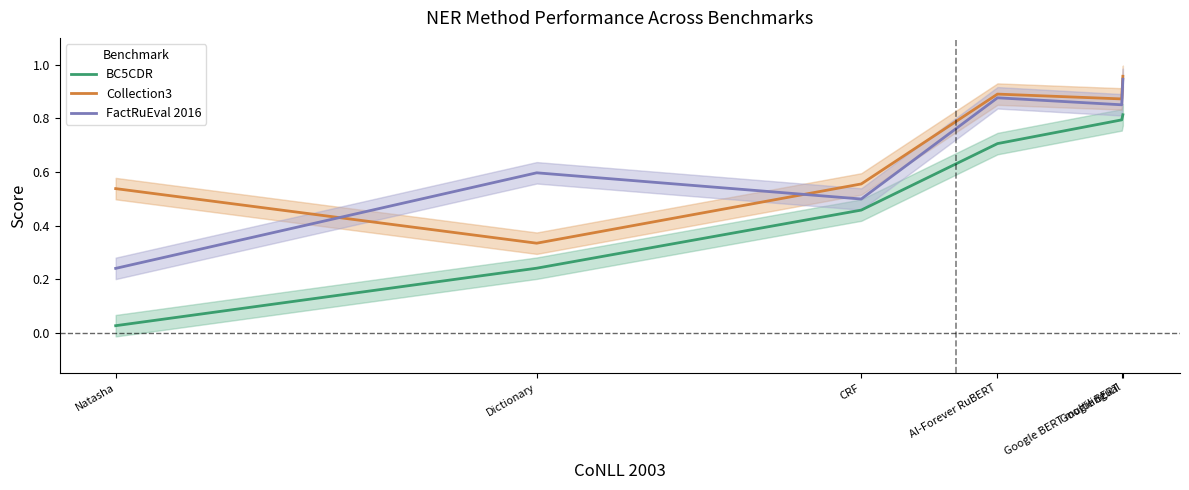

What is the spread (max minus min) of values at Google BERT multilingual?

0.1